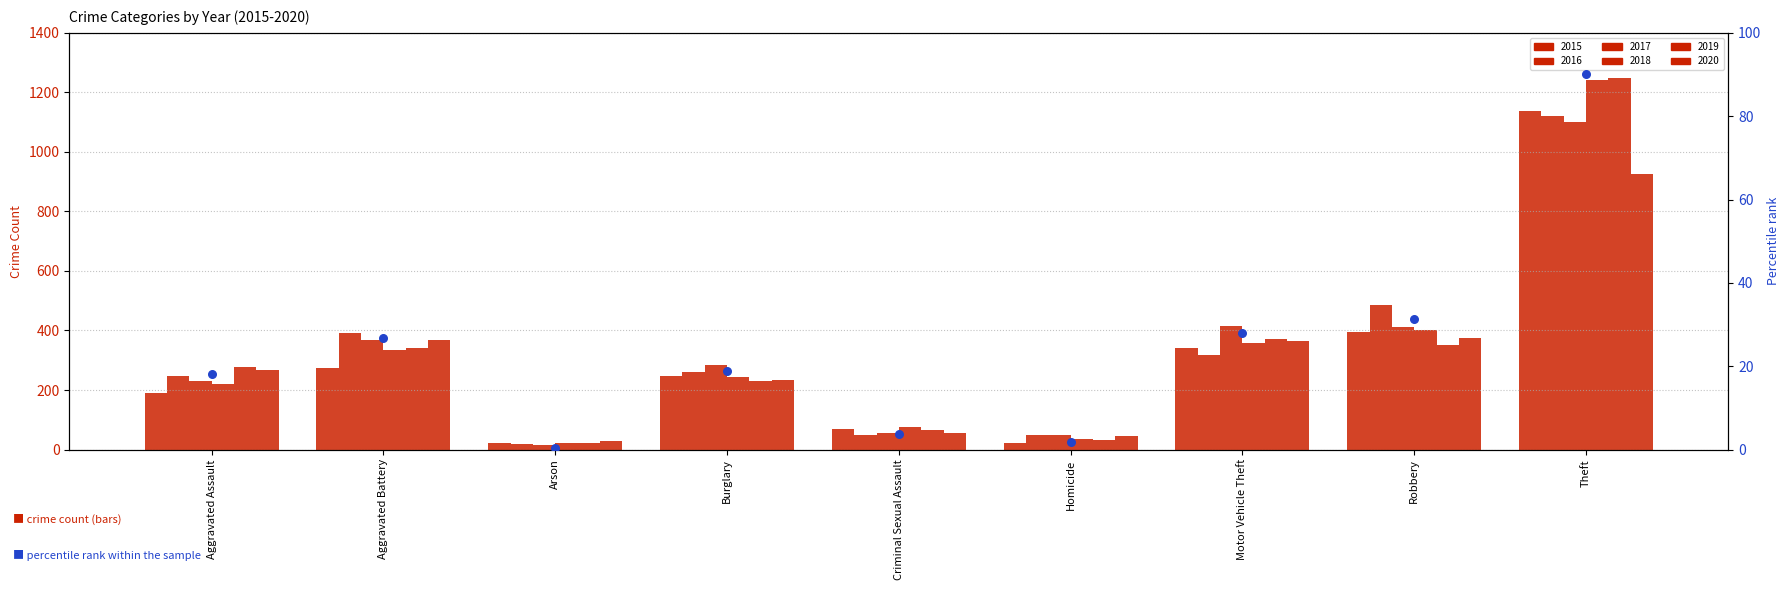

What is the ratio of the value at Aggravated Battery to the value at Aggravated Assault?

1.5